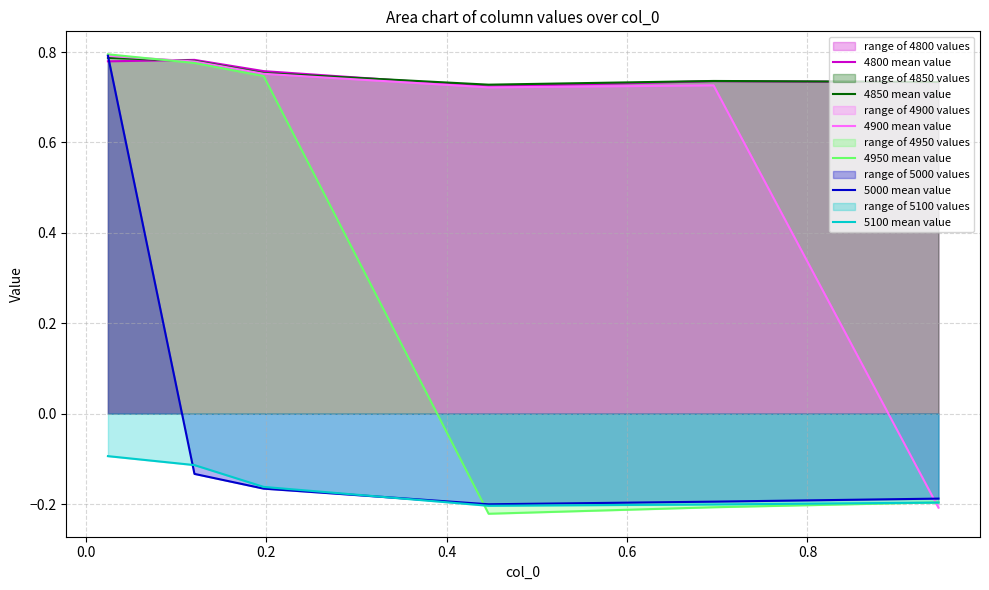

Reading left to right, list all the values displayed in this chart.

4800 mean value: 0.8	0.8	0.8	0.7	0.7	0.7
4850 mean value: 0.8	0.8	0.8	0.7	0.7	0.7
4900 mean value: 0.8	0.8	0.8	0.7	0.7	-0.2
4950 mean value: 0.8	0.8	0.7	-0.2	-0.2	-0.2
5000 mean value: 0.8	-0.1	-0.2	-0.2	-0.2	-0.2
5100 mean value: -0.1	-0.1	-0.2	-0.2	-0.2	-0.2